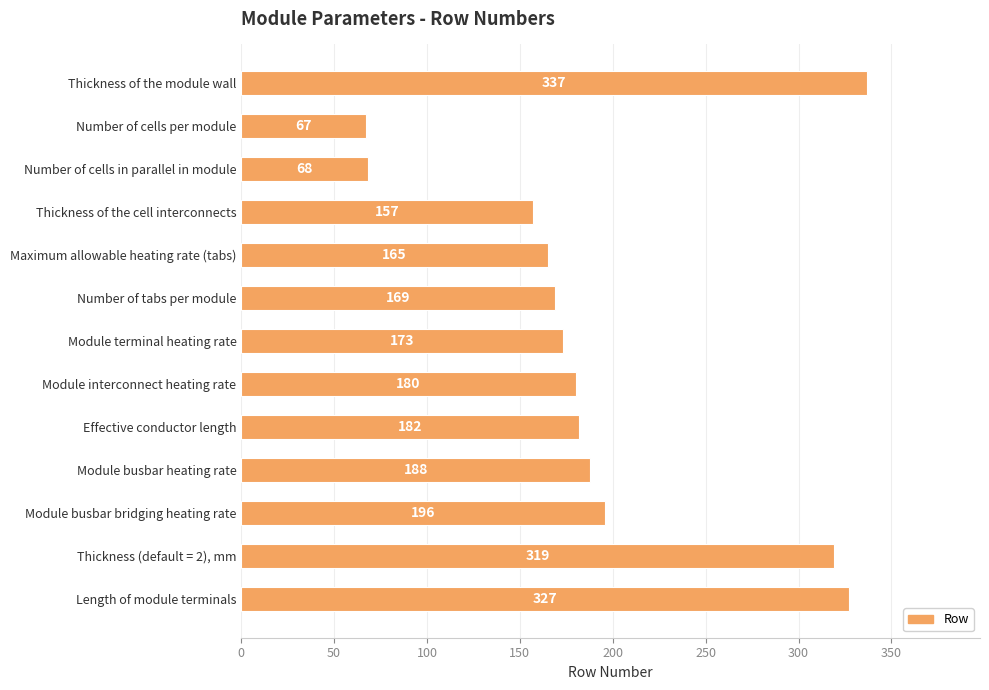

Reading bottom to top, extract all data points from this chart.

Length of module terminals=327	Thickness (default = 2), mm=319	Module busbar bridging heating rate=196	Module busbar heating rate=188	Effective conductor length=182	Module interconnect heating rate=180	Module terminal heating rate=173	Number of tabs per module=169	Maximum allowable heating rate (tabs)=165	Thickness of the cell interconnects=157	Number of cells in parallel in module=68	Number of cells per module=67	Thickness of the module wall=337